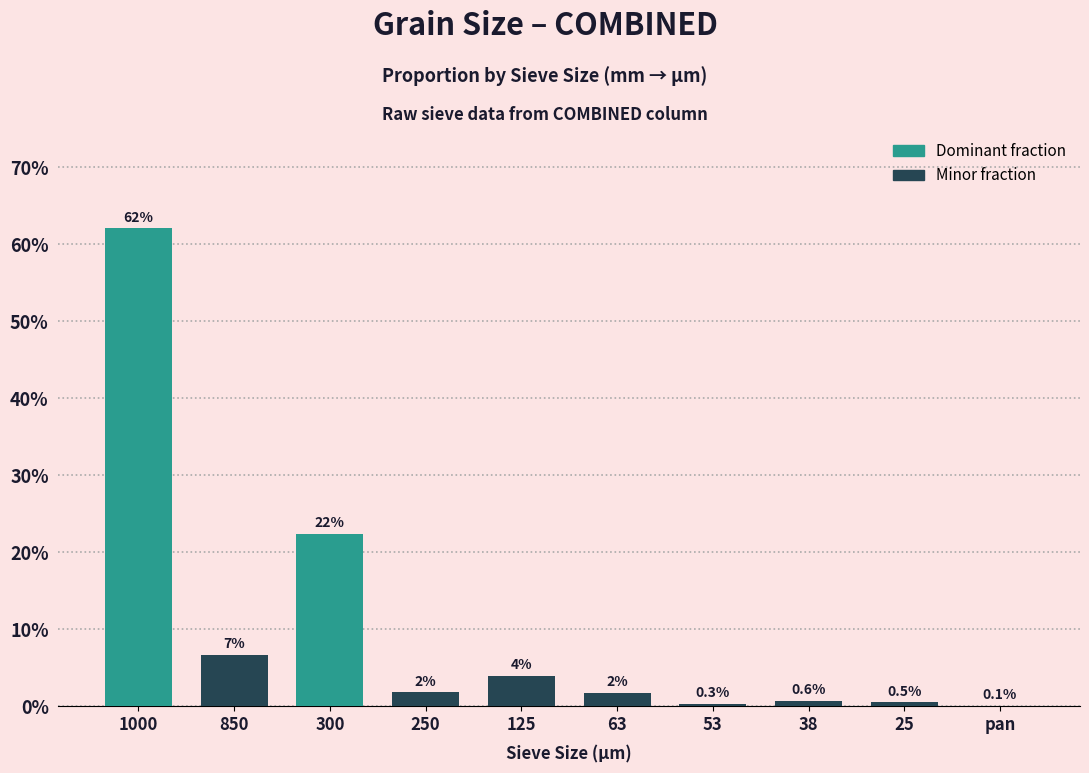

True or false: the data shows 0.5 at 25.

True